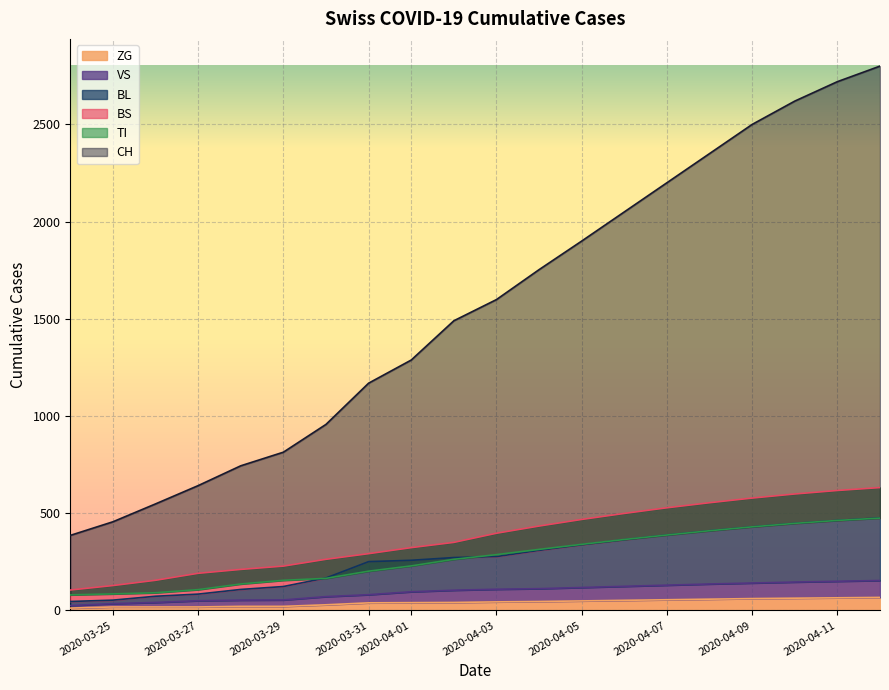

How many lines are shown in the chart?

6